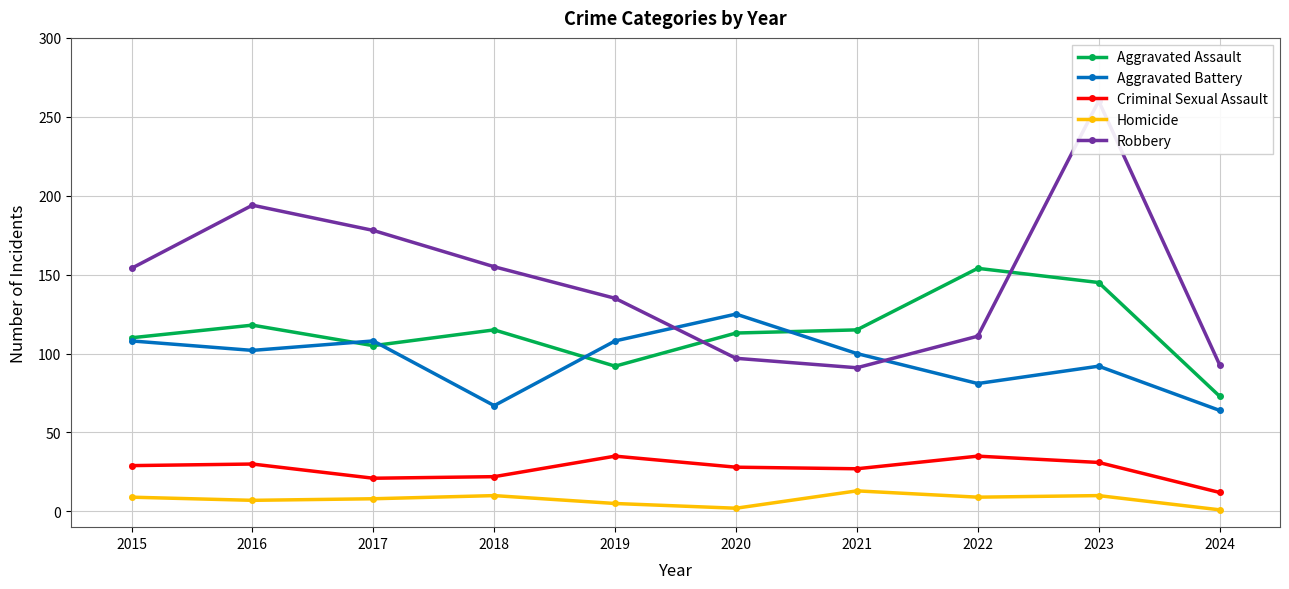

In Aggravated Assault, how many points are lower than both neighbors (excluding endpoints)?

2